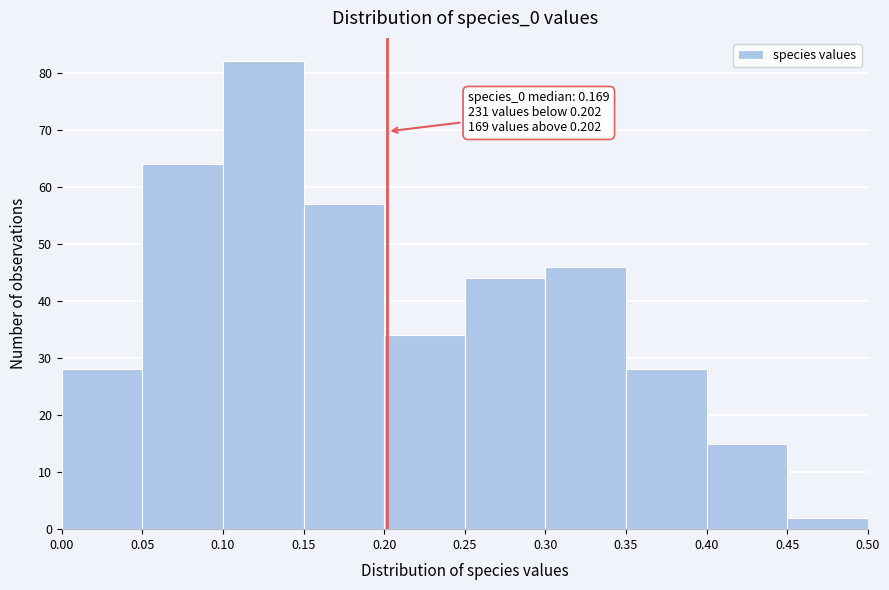

Over which range of the x-axis is the bar tallest?

0.10 to 0.15